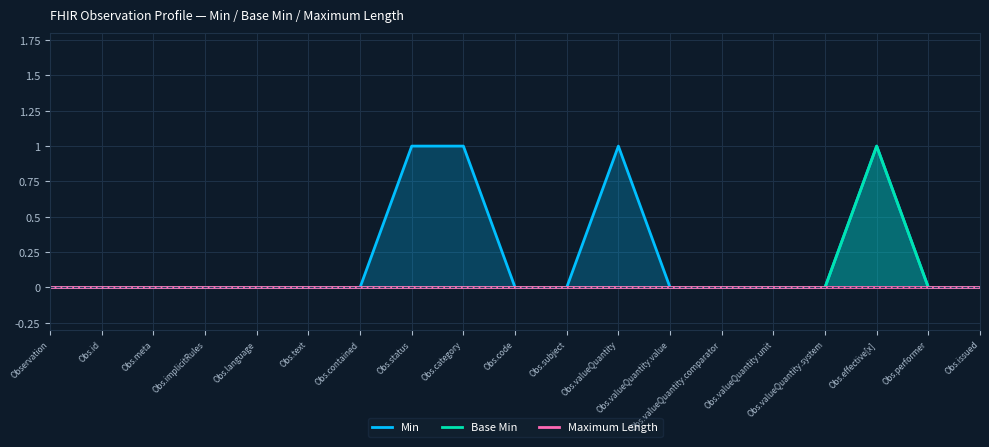

Is the value of Min at Obs.effective[x] greater than the value of Base Min at Obs.performer?

Yes